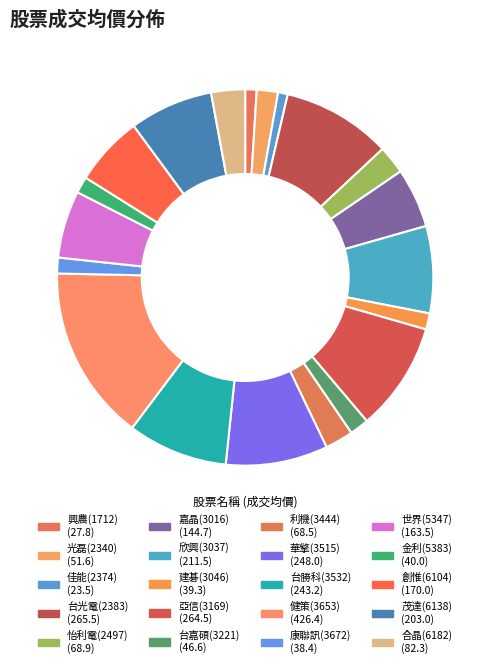

The 怡利電(2497) slice represents 1% of the pie. True or false?

False